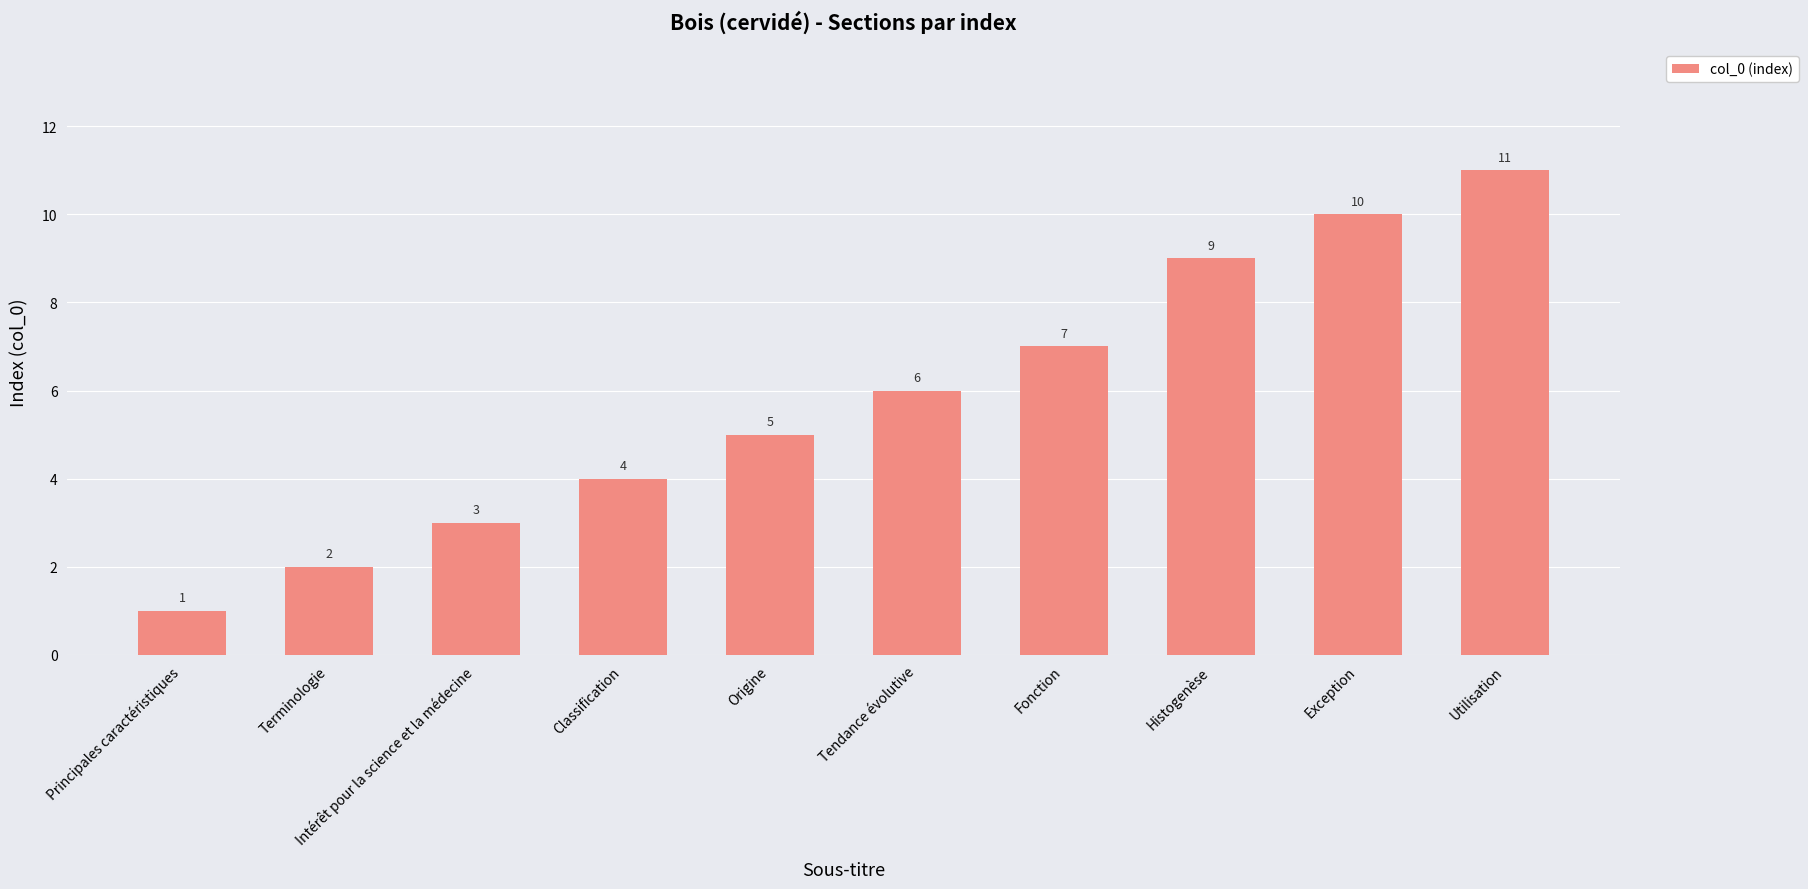

The chart shows a value of 9 at Histogenèse. True or false?

True